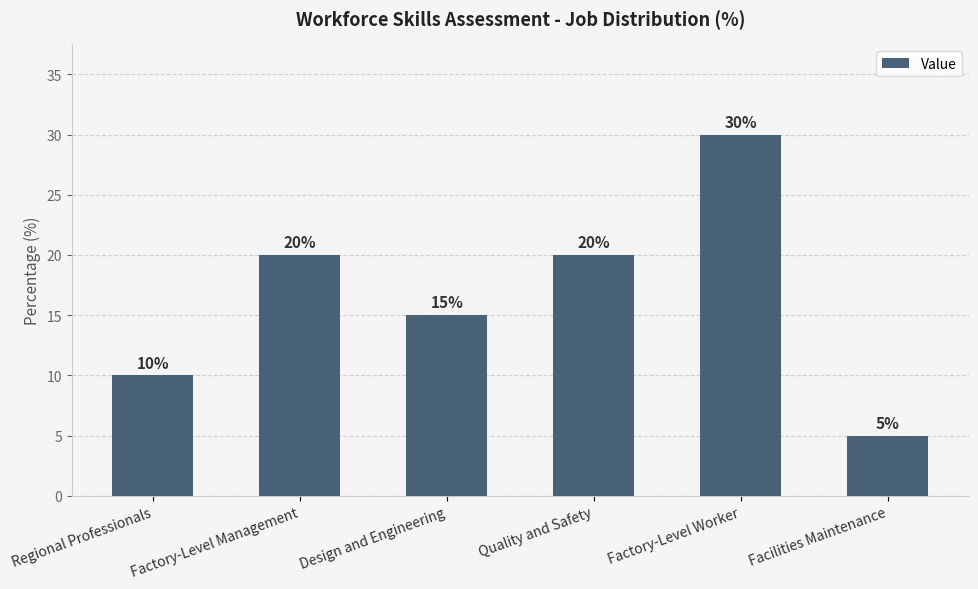

What is the difference between the maximum and minimum values?

25